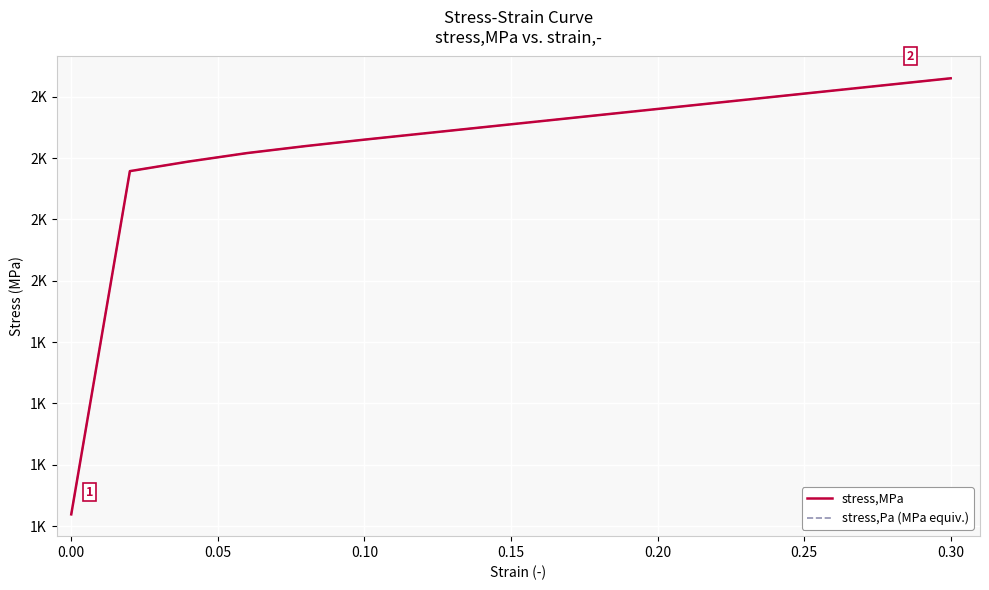

Reading right to left, extract all data points from this chart.

stress,MPa: 1830.0	1820.0	1810.0	1800.0	1790.0	1780.0	1770.0	1760.0	1750.0	1740.0	1730.0	1719.5	1708.1	1694.3	1678.7	1119.2
stress,Pa (MPa equiv.): 1830.0	1820.0	1810.0	1800.0	1790.0	1780.0	1770.0	1760.0	1750.0	1740.0	1730.0	1719.5	1708.1	1694.3	1678.7	1119.2